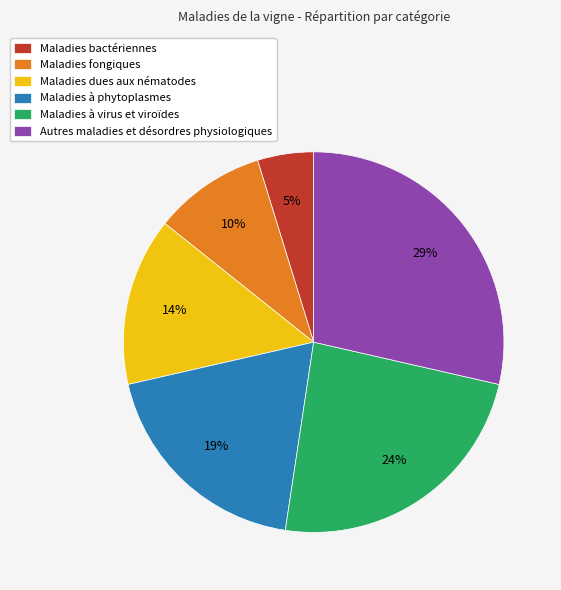

To the nearest percent, what is the difference between the Maladies dues aux nématodes and Maladies à phytoplasmes slice percentages?

5%